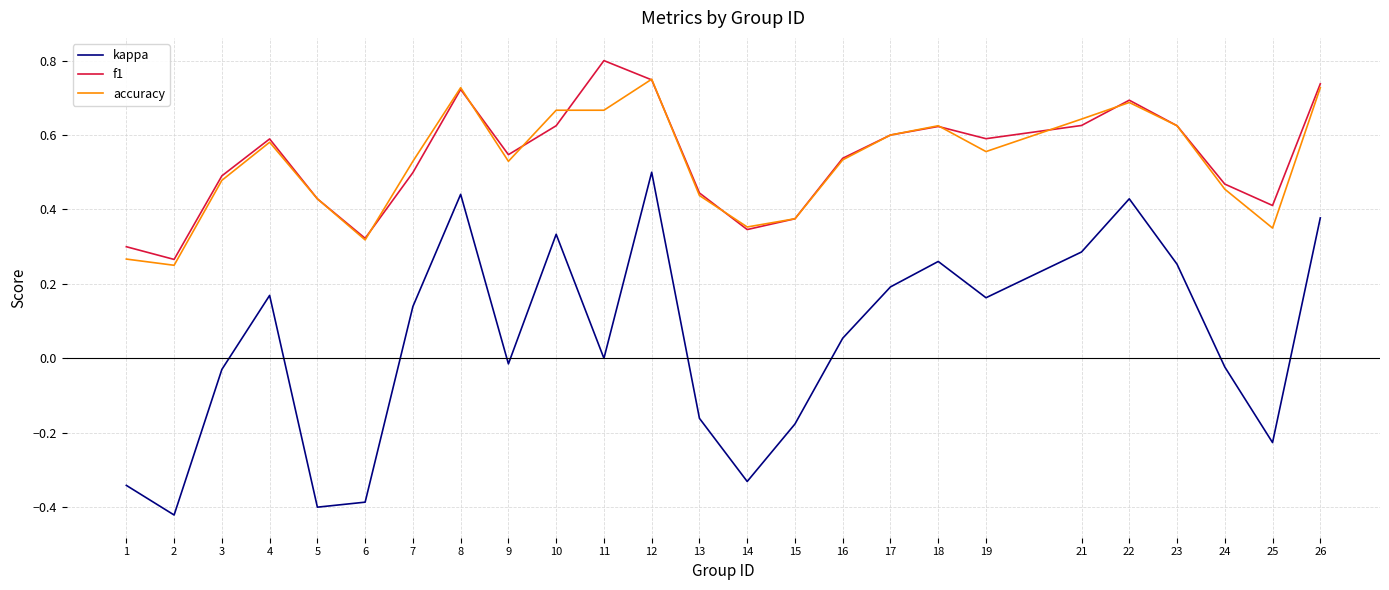

Which category has the highest value in the f1 series?

11